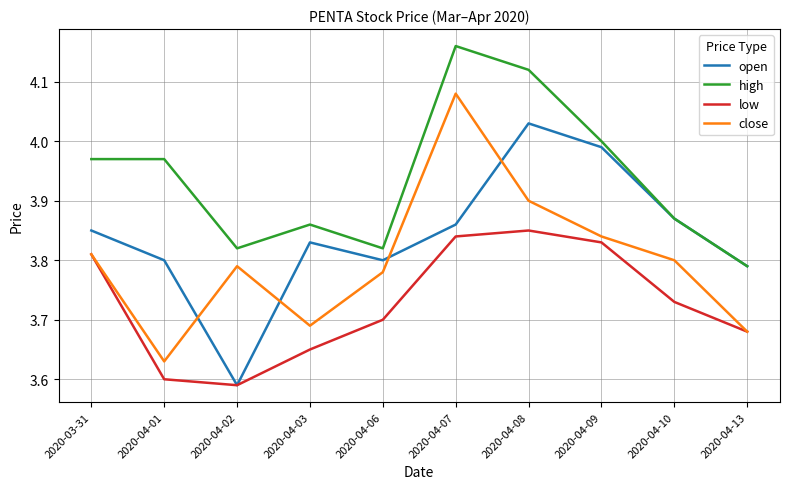

How many lines are shown in the chart?

4